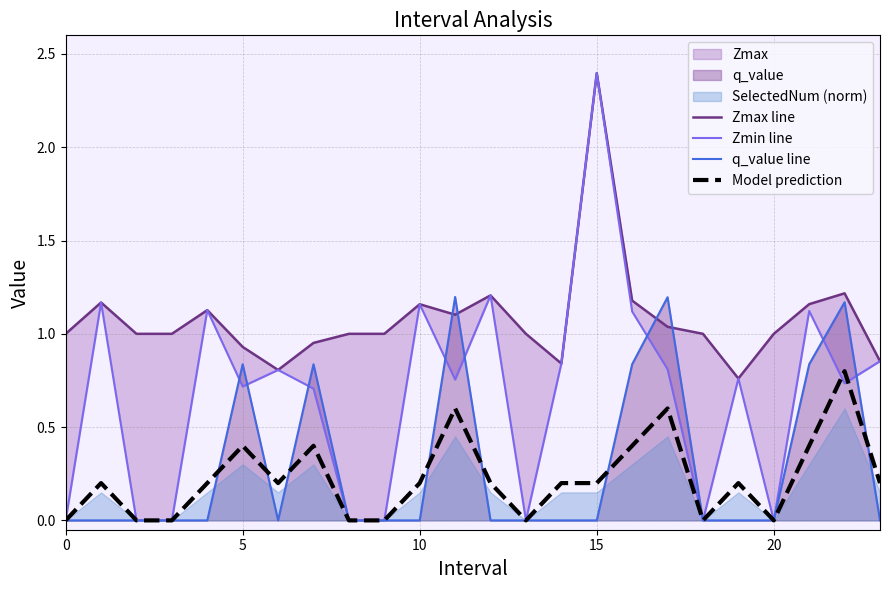

True or false: Zmax line has more than 1 interior local peaks.

True